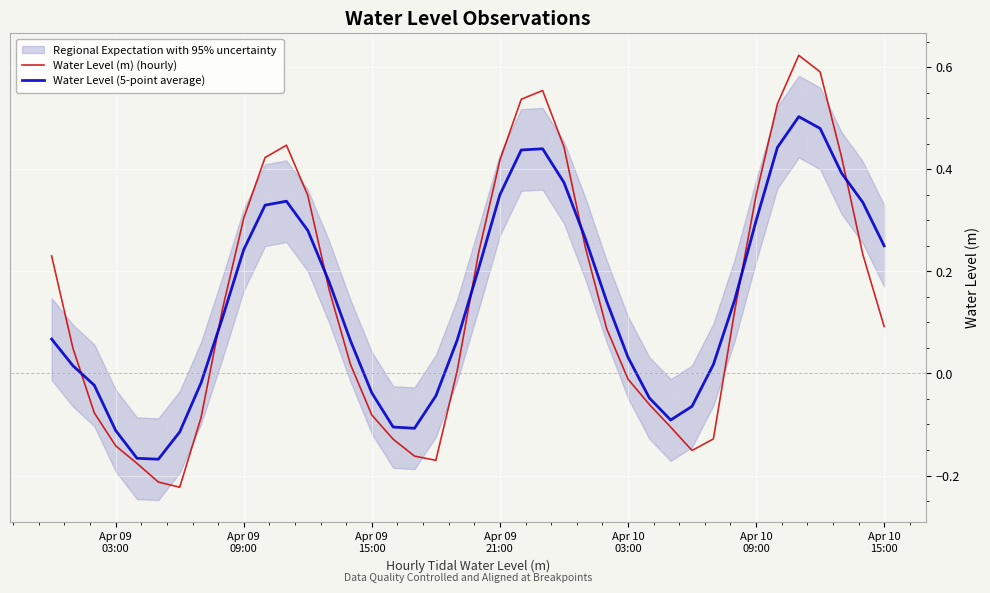

Which series ends up on top after the final intersection of Water Level (5-point average) and Water Level (m) (hourly)?

Water Level (5-point average)